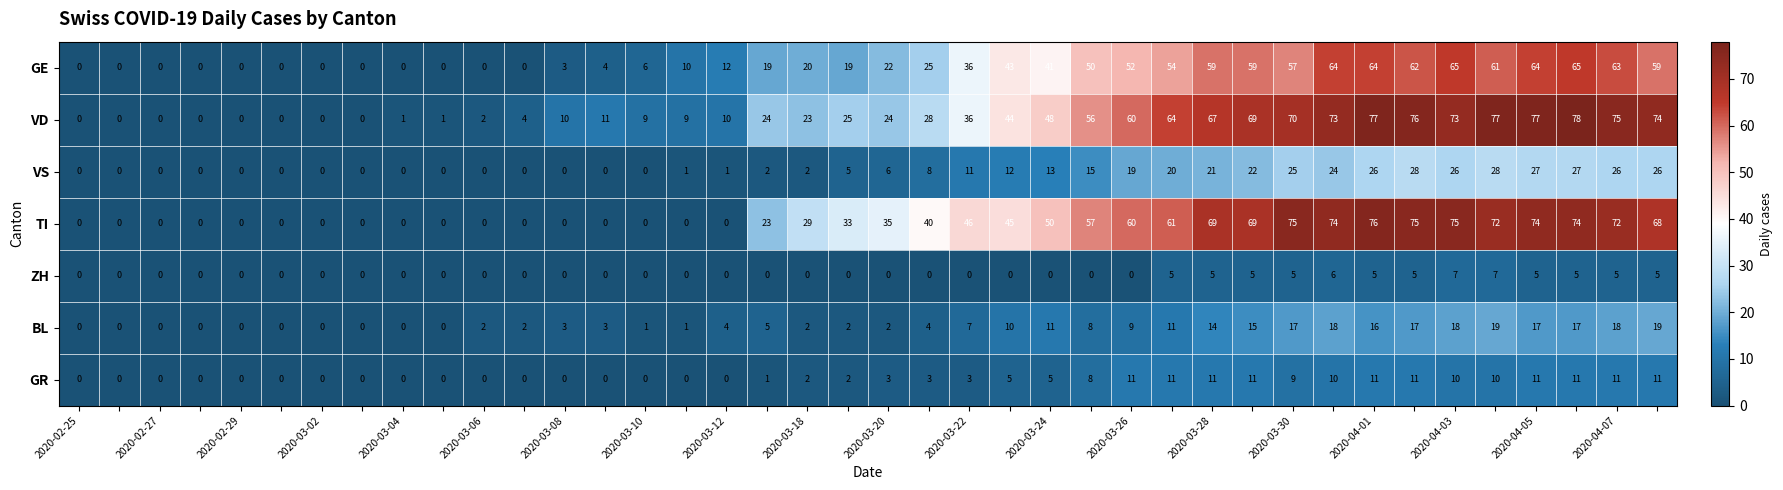

What is the sum of all GR values?

181